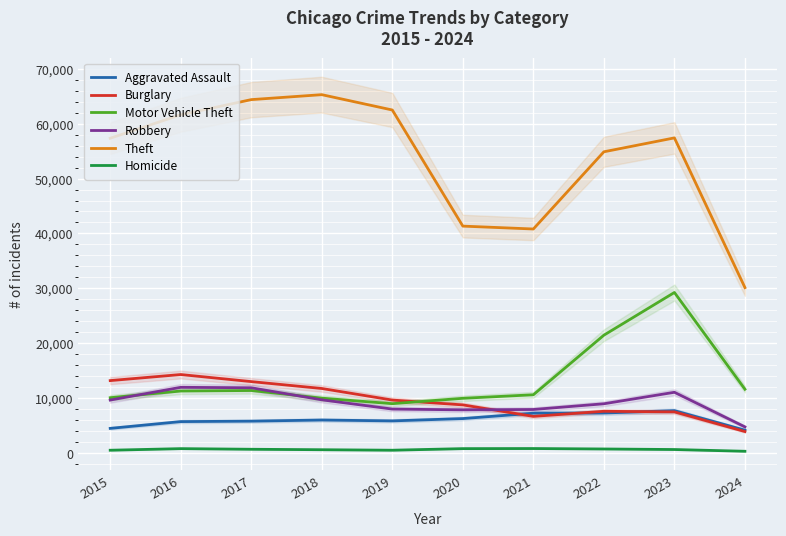

Where is the first local maximum for Burglary?

2016